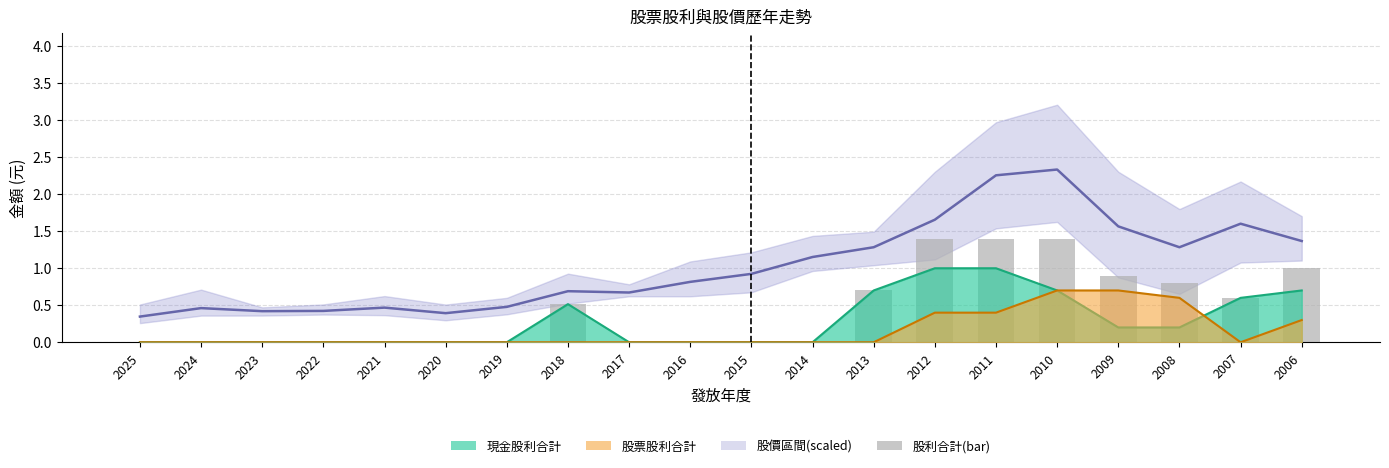

How many values in the 股利合計 series exceed 0?

9